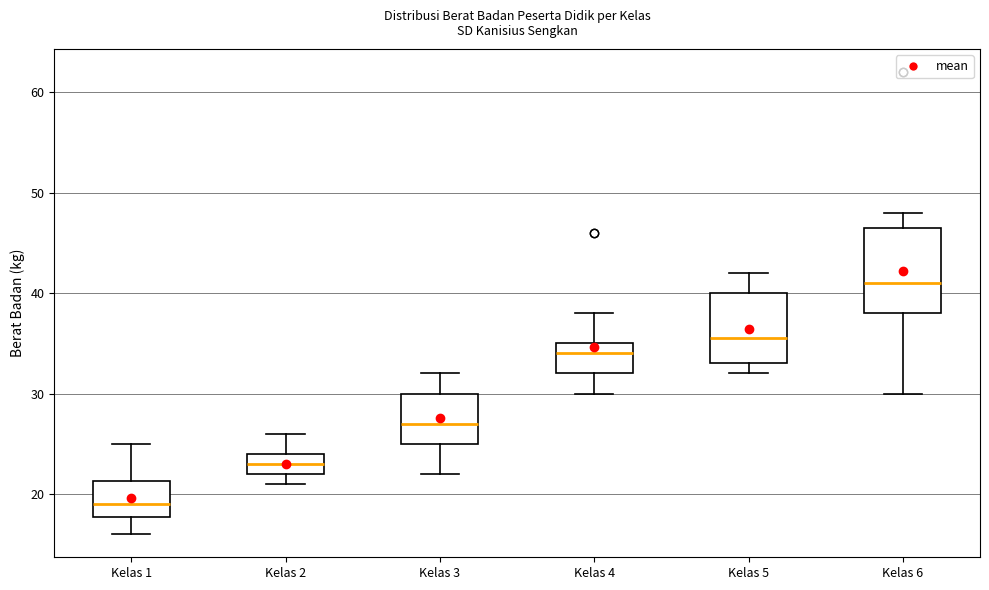

Reading left to right, read every box against the y-axis: the position of its median line, the range the box covers, and the ends of its whiskers. The values are not printed on the chart, so give them approximately, as read against the axis.

Kelas 1: median 19, box 18 to 21, whiskers 16 to 25
Kelas 2: median 23, box 22 to 24, whiskers 21 to 26
Kelas 3: median 27, box 25 to 30, whiskers 22 to 32
Kelas 4: median 34, box 32 to 35, whiskers 30 to 38
Kelas 5: median 36, box 33 to 40, whiskers 32 to 42
Kelas 6: median 41, box 38 to 47, whiskers 30 to 48